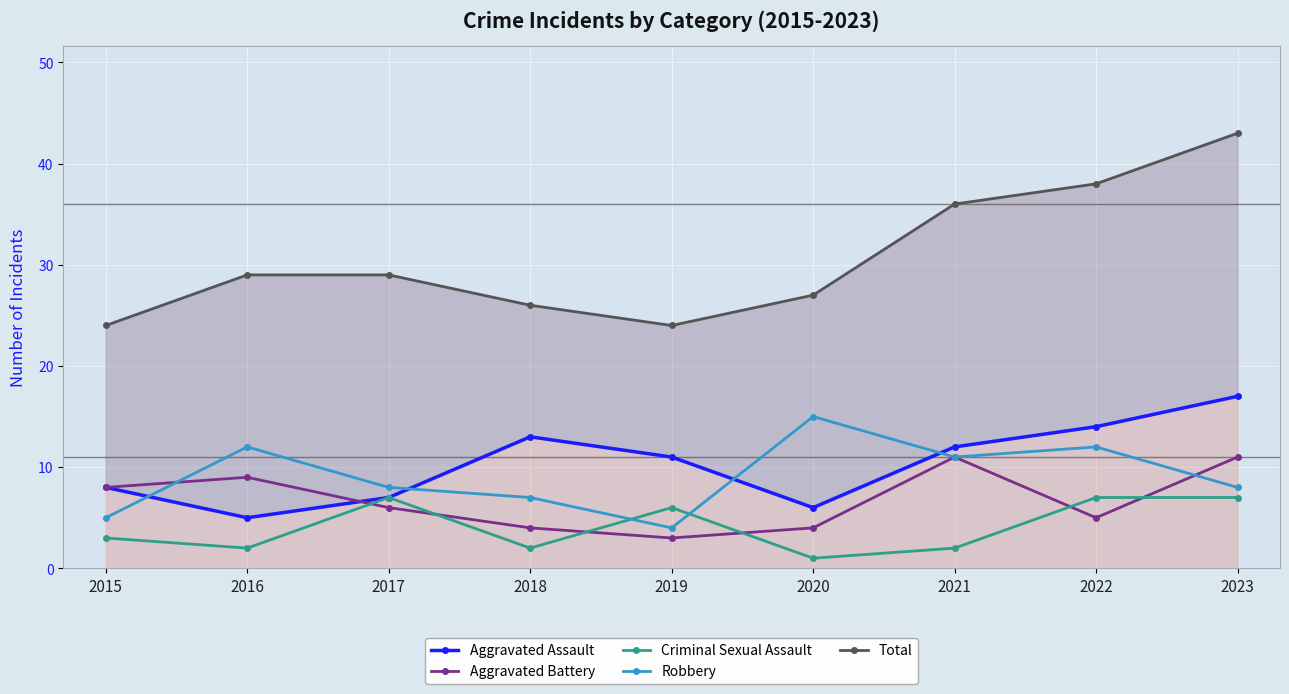

How many lines are shown in the chart?

5